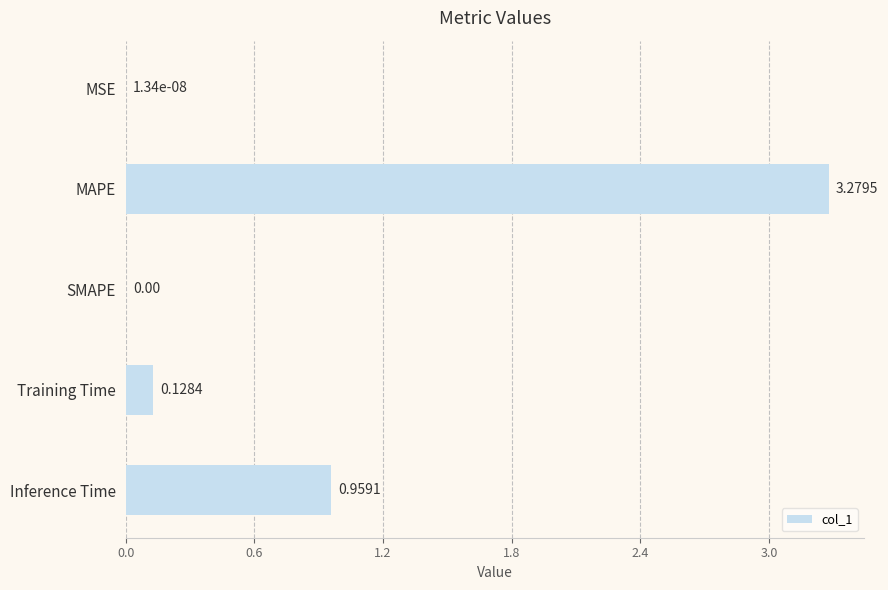

At which label is the value closest to 1?

Inference Time